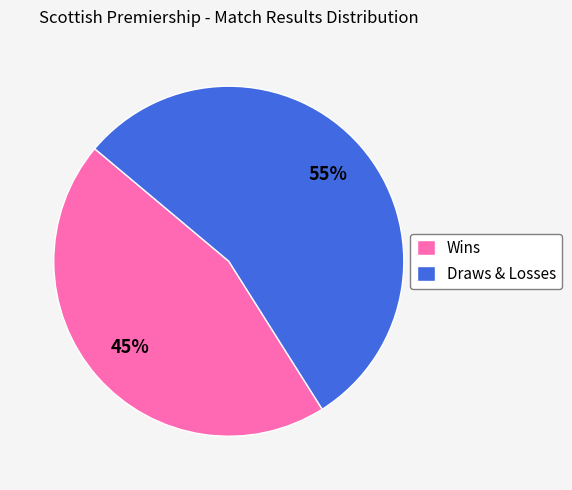

What percentage is the Draws & Losses slice, to the nearest percent?

55%